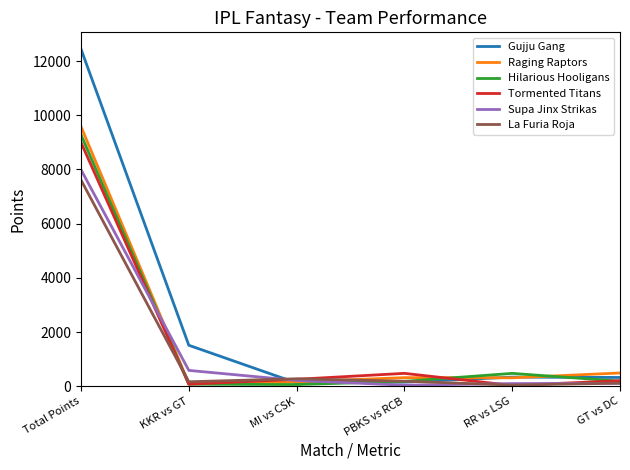

How many interior local peaks does the Tormented Titans series have?

1